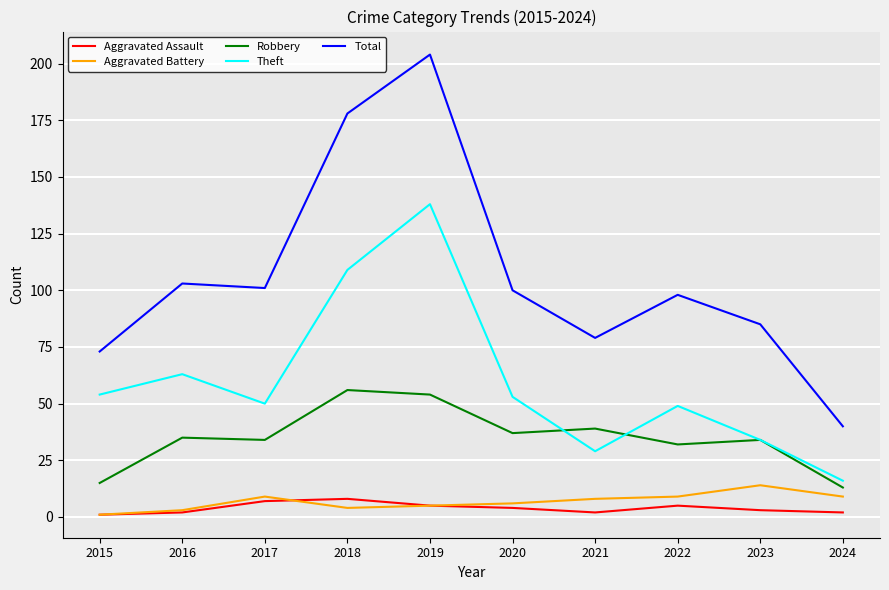

True or false: Total has a value of 158 at 2022.

False